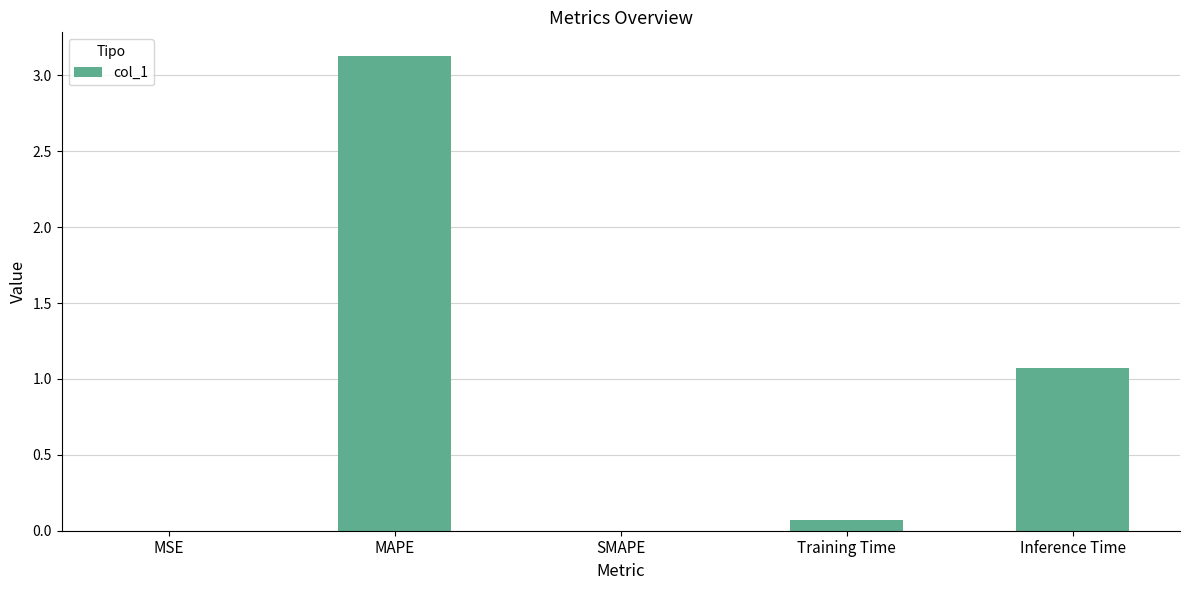

How many data points does each series have?

5